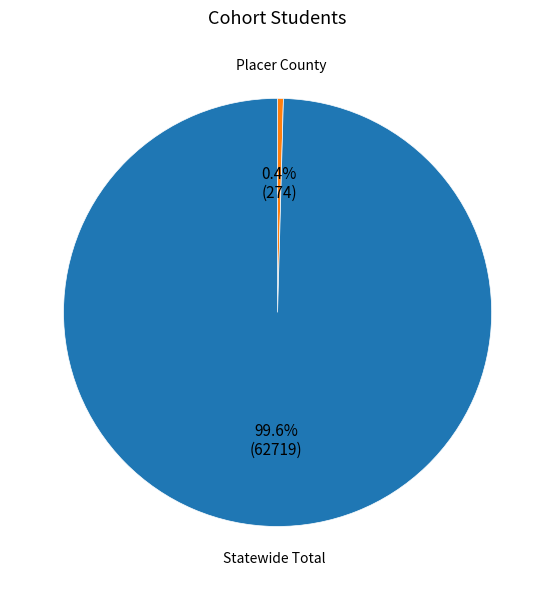

What is the largest slice in the pie chart?

Statewide Total